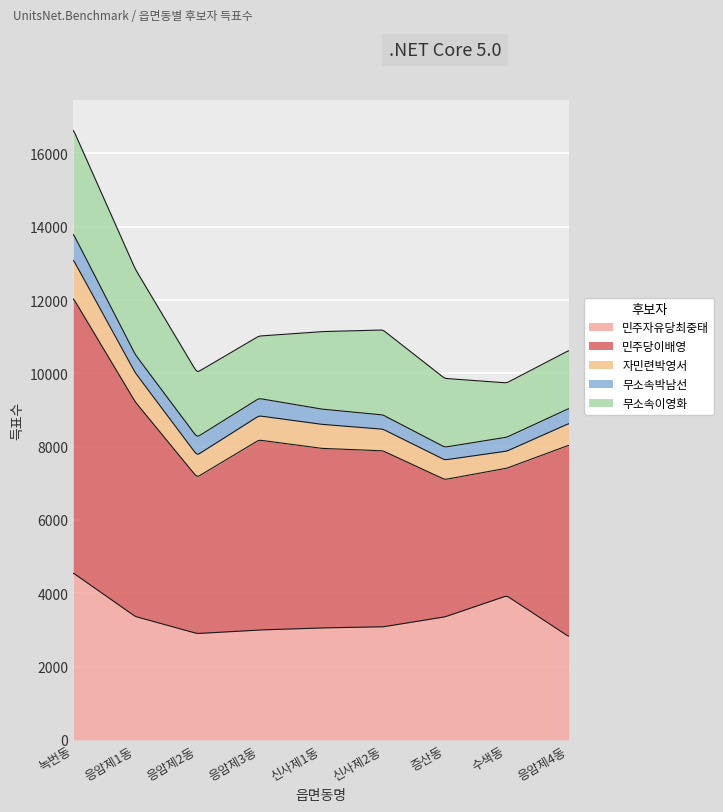

How many interior local peaks does the 자민련박영서 series have?

1